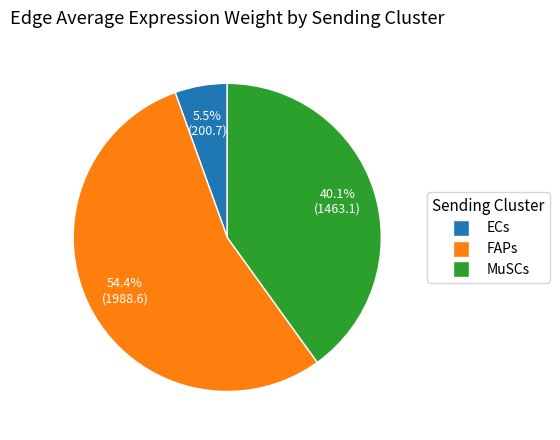

To the nearest percent, what is the average slice percentage?

33%